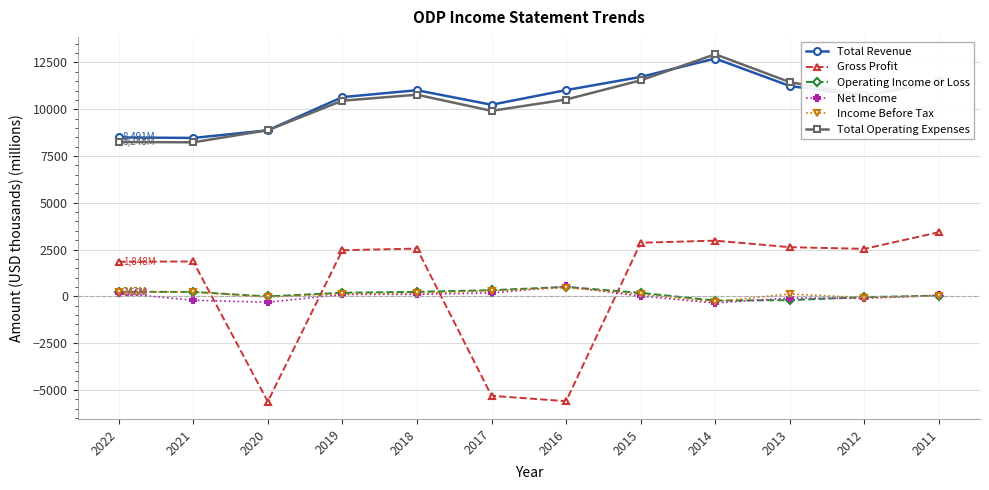

True or false: Net Income has a value of -208.0 at 2021.

True